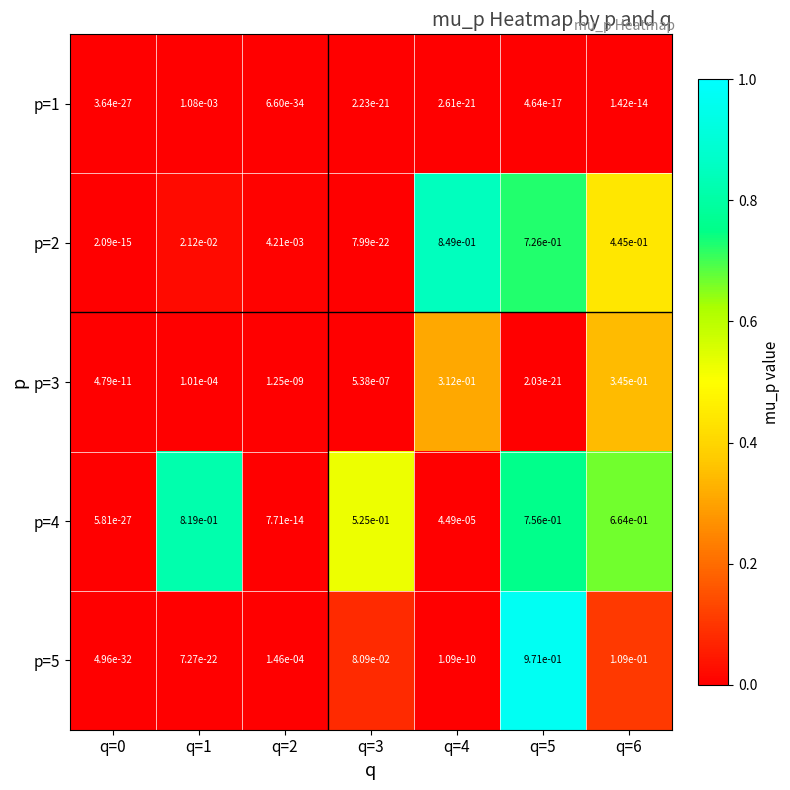

The p=1 series shows 0.0 at q=5. True or false?

True